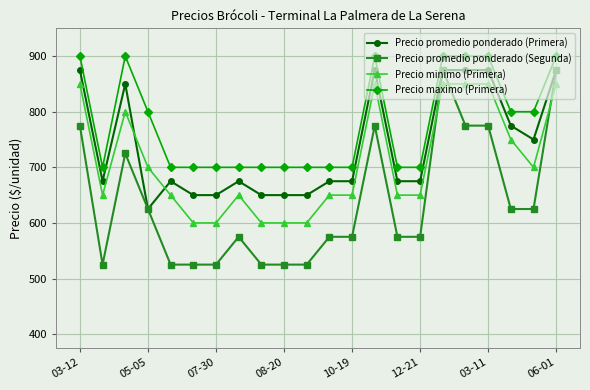

List the series in order of their overall mean, highest first.

Precio maximo (Primera), Precio promedio ponderado (Primera), Precio minimo (Primera), Precio promedio ponderado (Segunda)